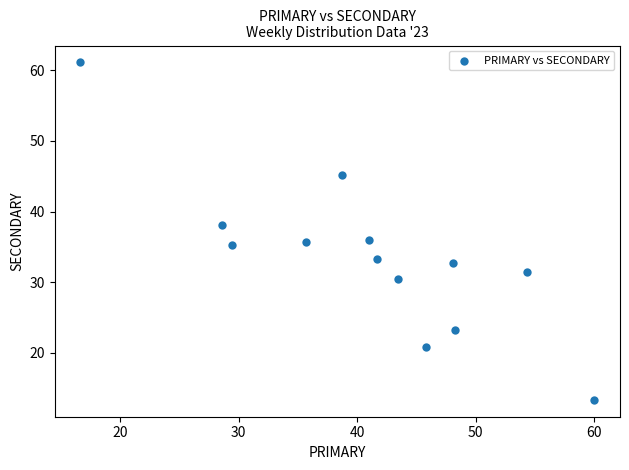

What is the range of Y values (max minus min)?

47.8